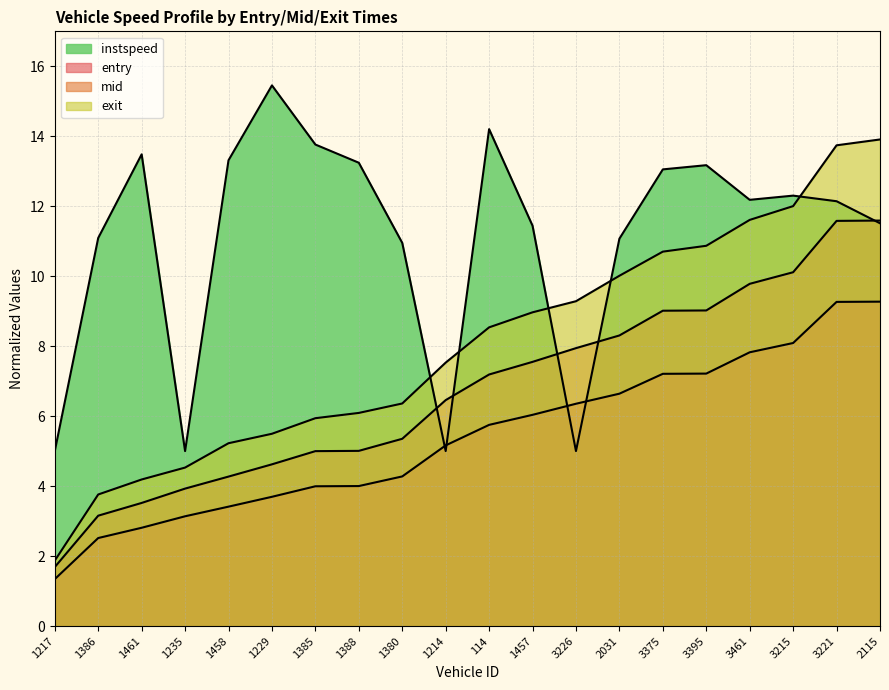

Reading left to right, extract all data points from this chart.

entry: 1.3	2.5	2.8	3.1	3.4	3.7	4.0	4.0	4.3	5.2	5.7	6.0	6.4	6.6	7.2	7.2	7.8	8.1	9.3	9.3
mid: 1.7	3.2	3.5	3.9	4.3	4.6	5.0	5.0	5.4	6.5	7.2	7.5	7.9	8.3	9.0	9.0	9.8	10.1	11.6	11.6
exit: 1.9	3.8	4.2	4.5	5.2	5.5	5.9	6.1	6.4	7.5	8.5	9.0	9.3	10.0	10.7	10.9	11.6	12.0	13.7	13.9
instspeed: 5.0	11.1	13.5	5.0	13.3	15.4	13.8	13.2	10.9	5.0	14.2	11.4	5.0	11.1	13.1	13.2	12.2	12.3	12.1	11.5